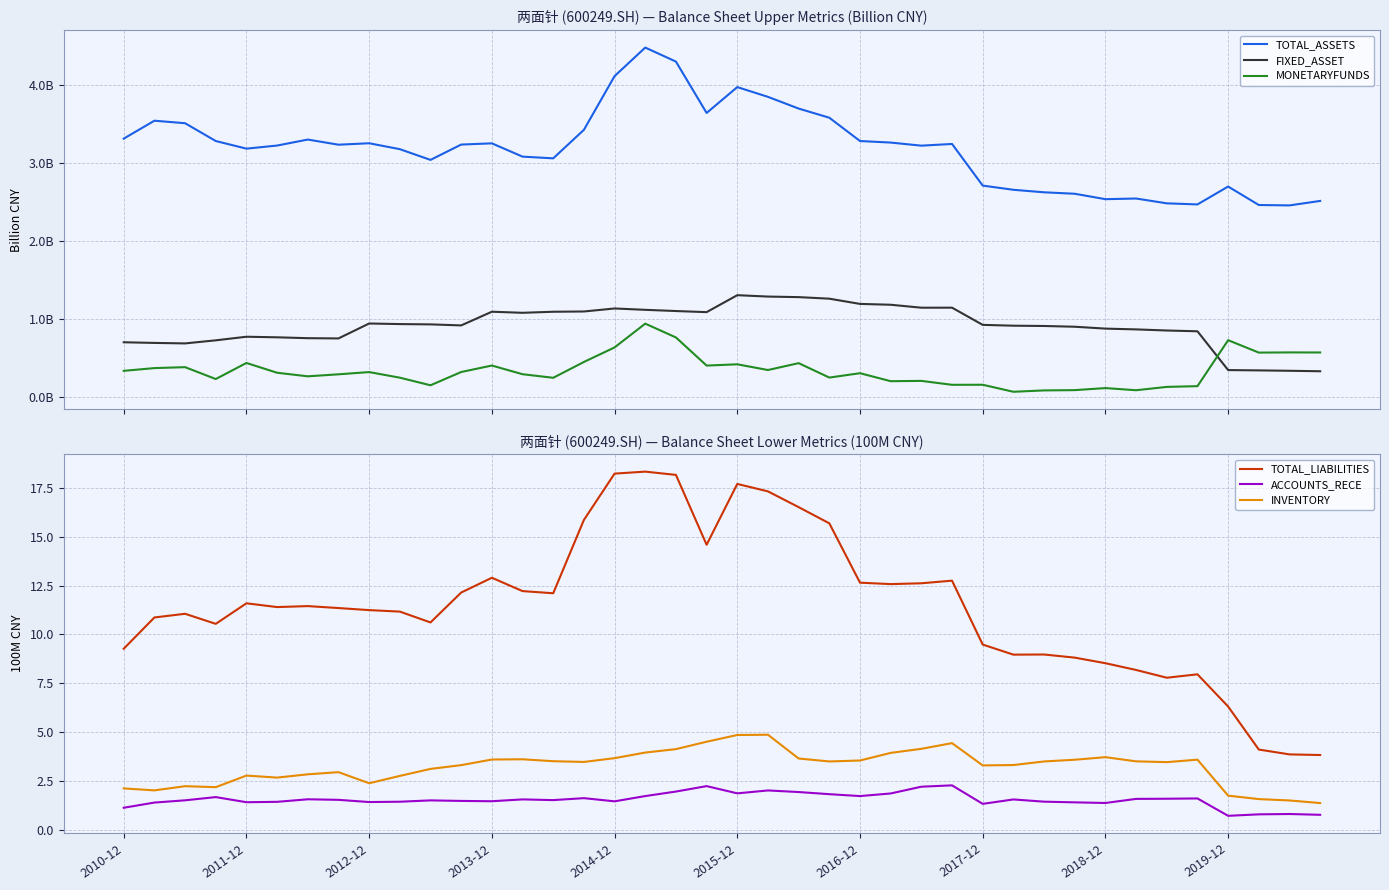

The value of TOTAL_LIABILITIES at 2013-12 is 12.9. True or false?

True